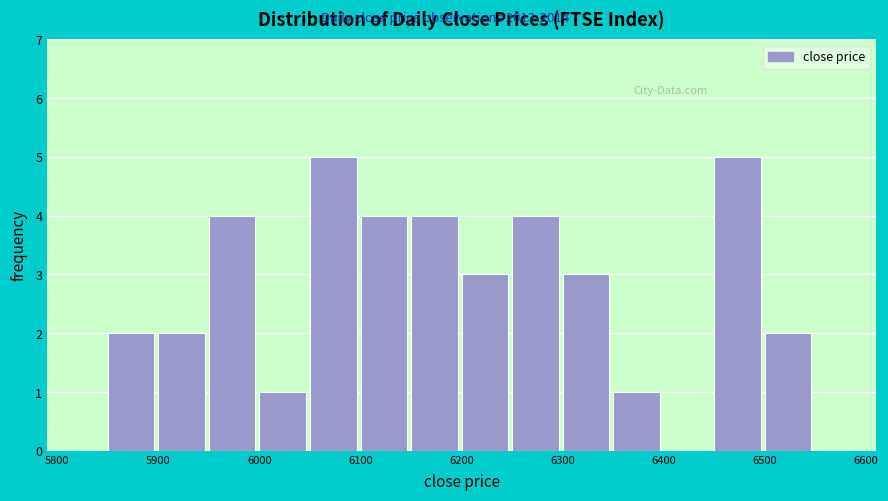

What is the height of the bar covering 6250 to 6300 on the x-axis? The values are not printed on the chart, so give them approximately, as read against the axis.

4